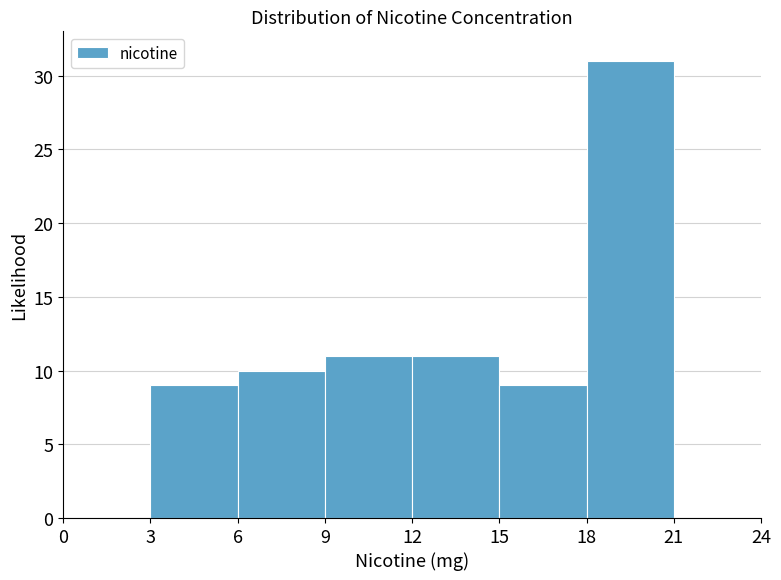

Which range on the x-axis has the tallest bar?

18 to 21